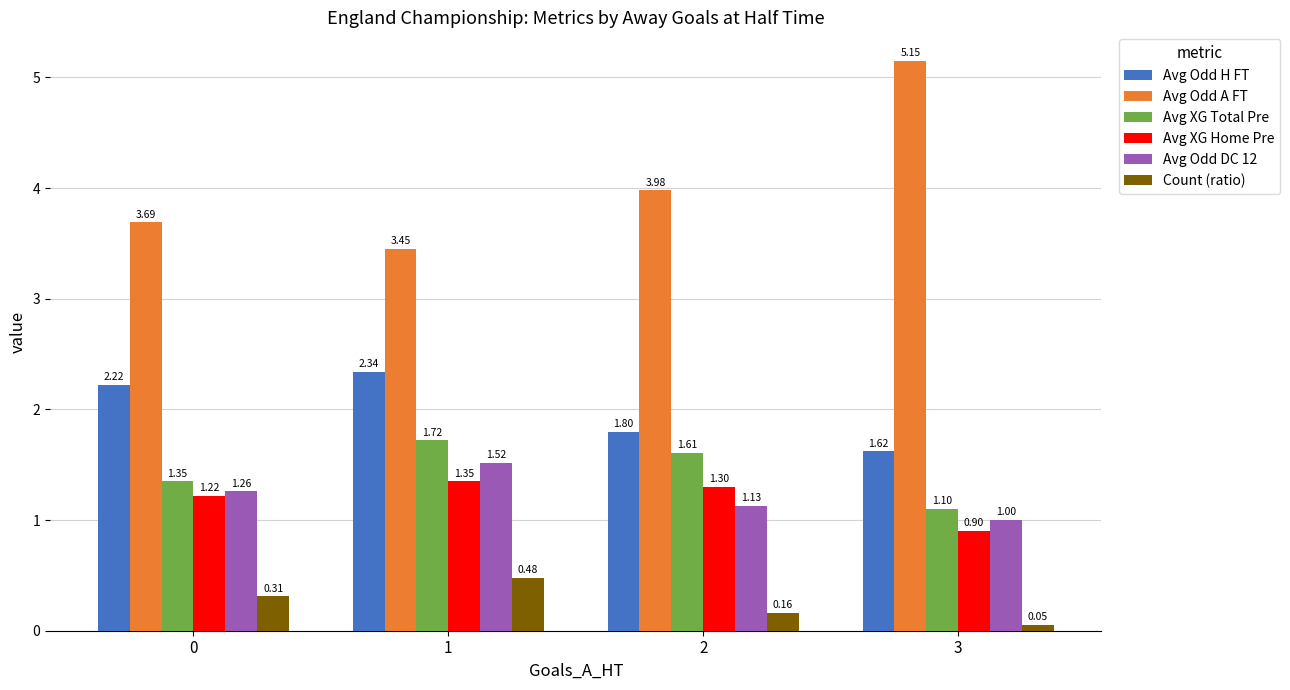

How many categories are shown in the chart?

4